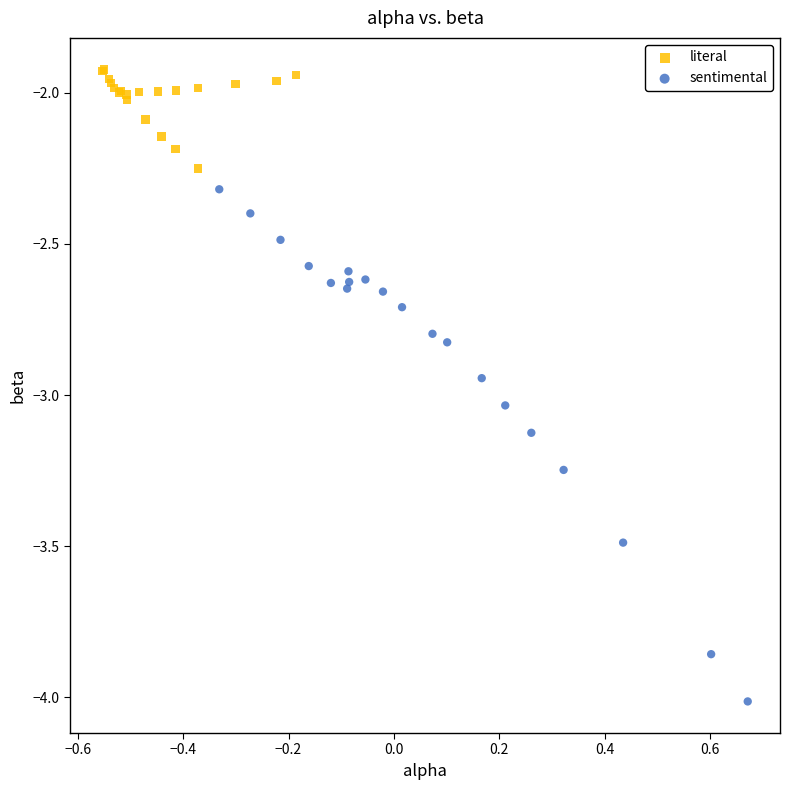

Which series reaches the minimum Y coordinate?

sentimental